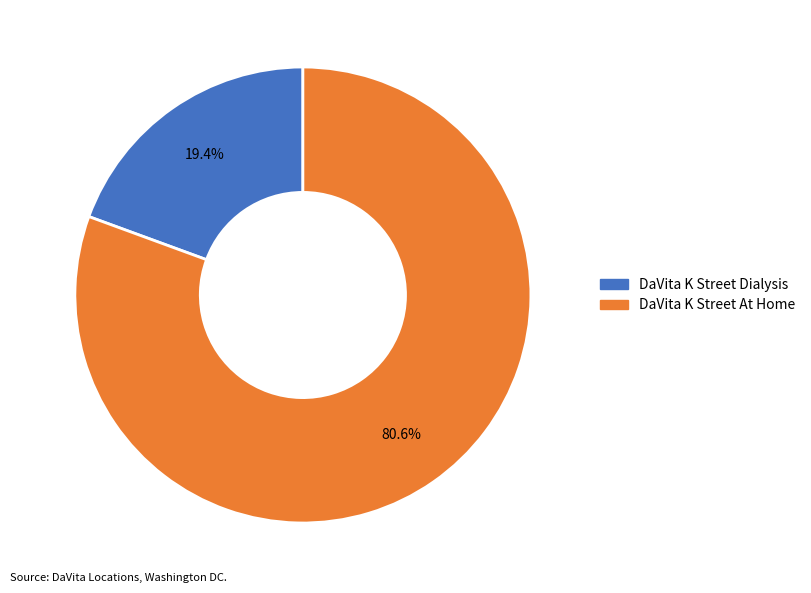

Is there any slice that represents more than half of the pie?

Yes